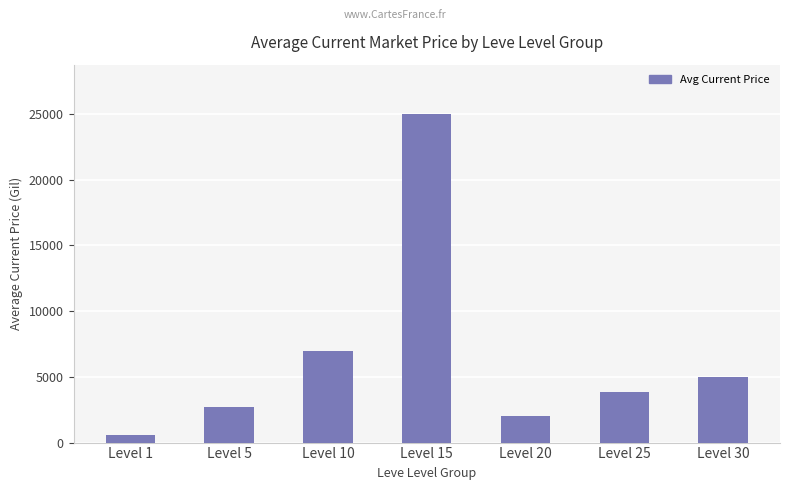

Is it true that the value at Level 10 is 12333.8?

False